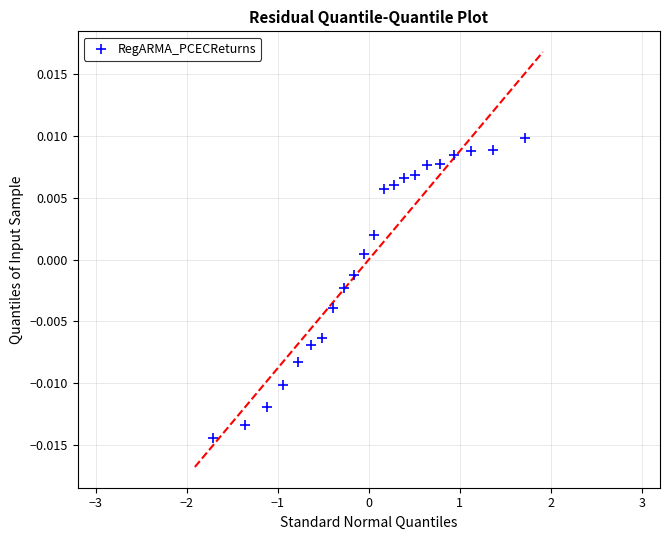

What is the range of X values (max minus min)?

3.4